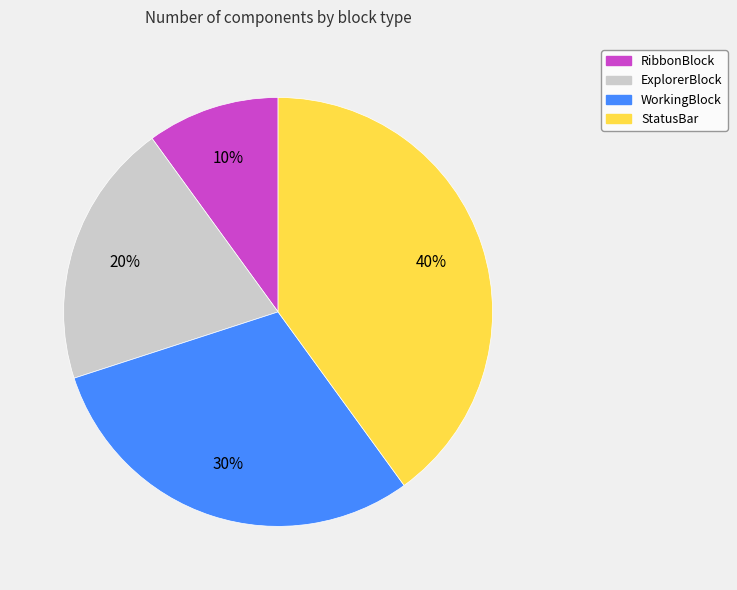

Which category has the biggest portion of the pie?

StatusBar